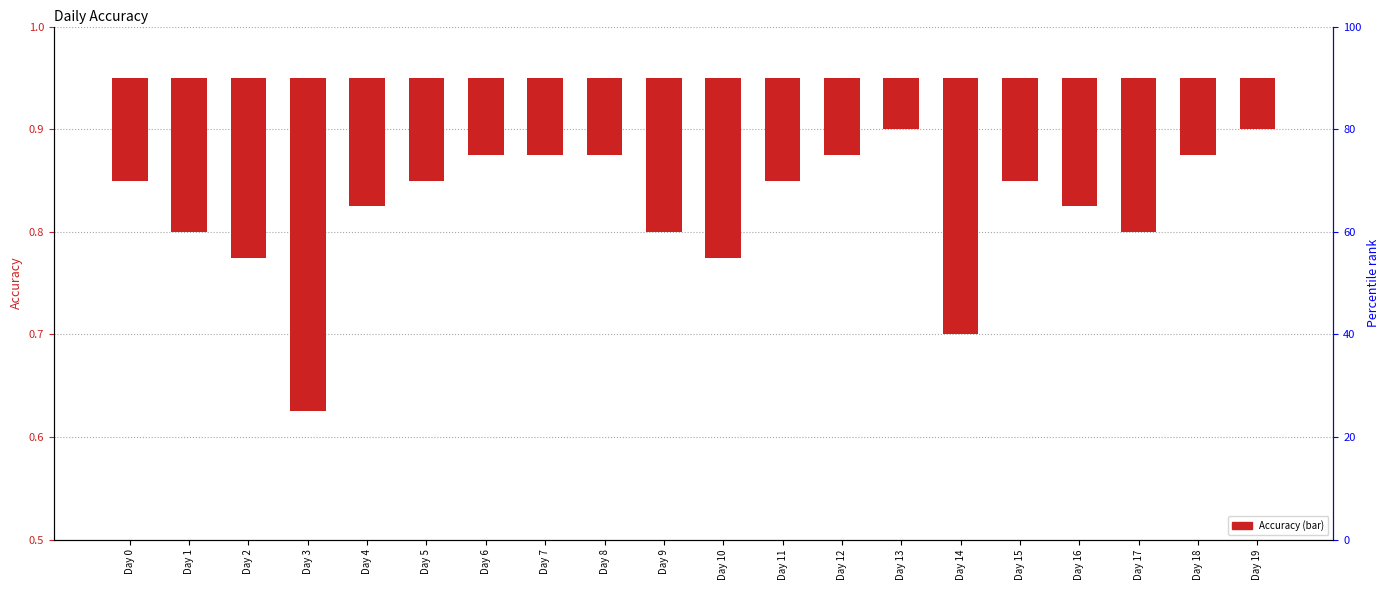

At which label is the value closest to 0?

Day 13